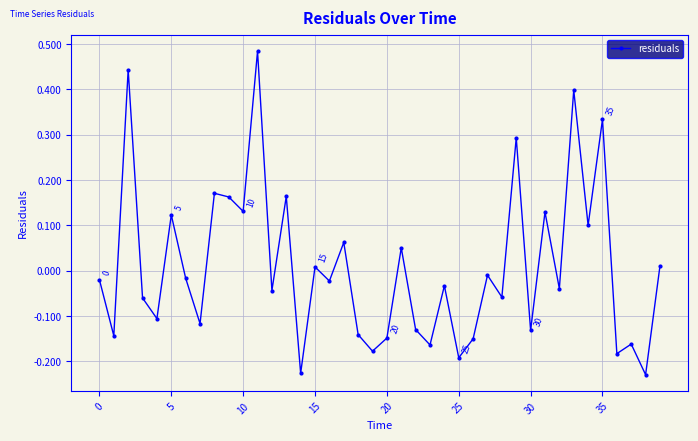

How many points are lower than both their immediate neighbors (excluding endpoints)?

16